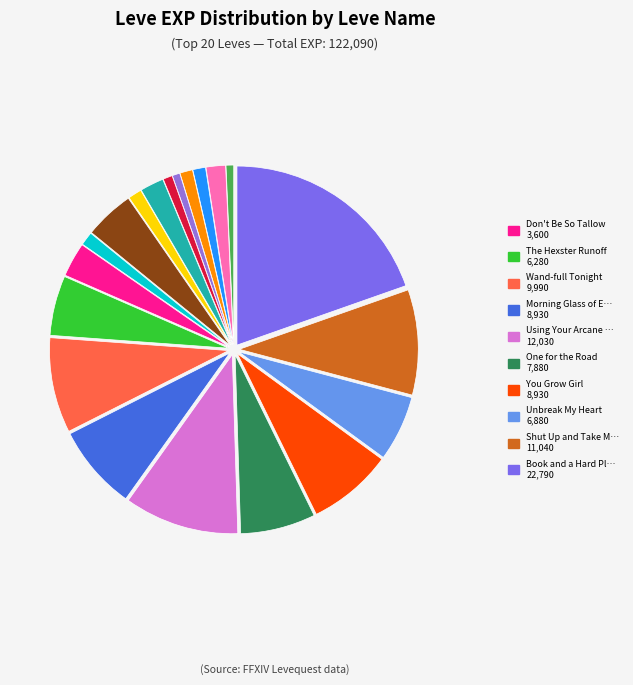

Does any single category account for the majority?

No